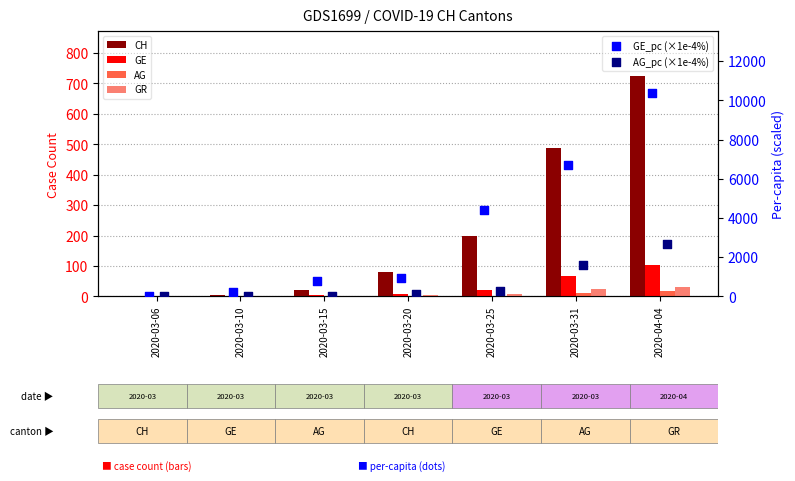

What are all the series names shown in the legend?

CH, GE, AG, GR, GE_pc (×1e-4%), AG_pc (×1e-4%)